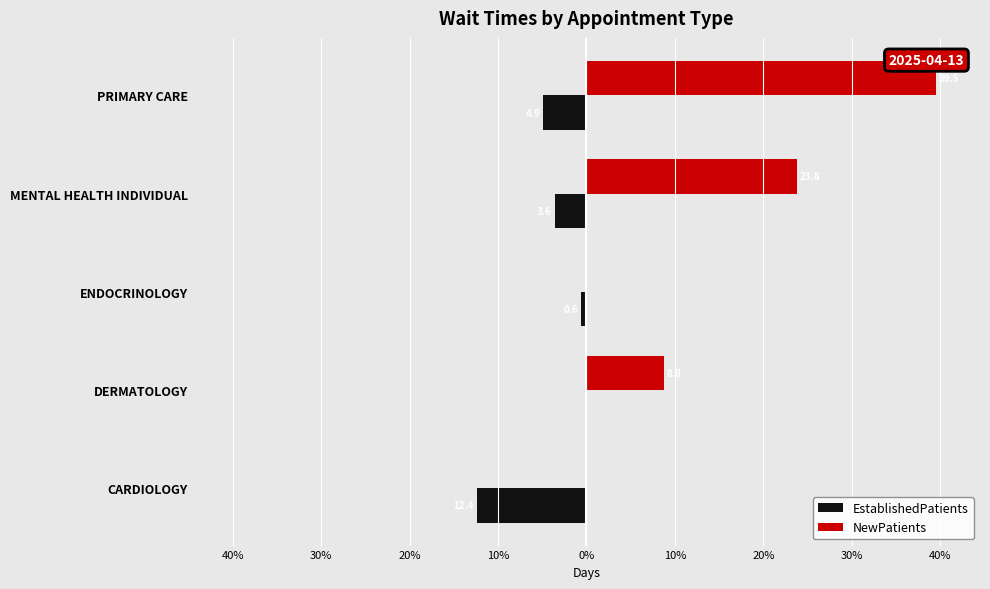

At how many categories does at least one series exceed 9?

2